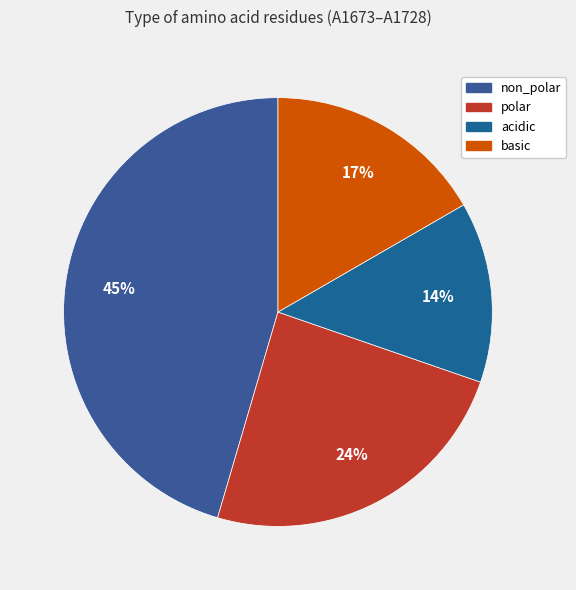

Between acidic and non_polar, which is larger?

non_polar